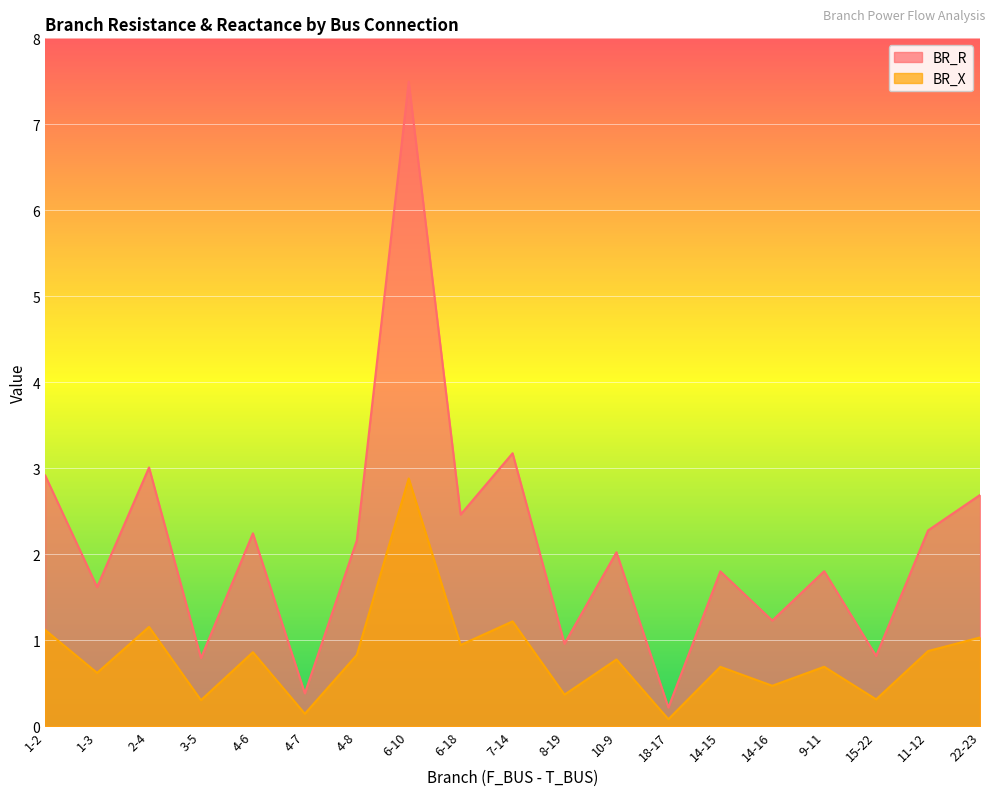

What are all the series names shown in the legend?

BR_R, BR_X